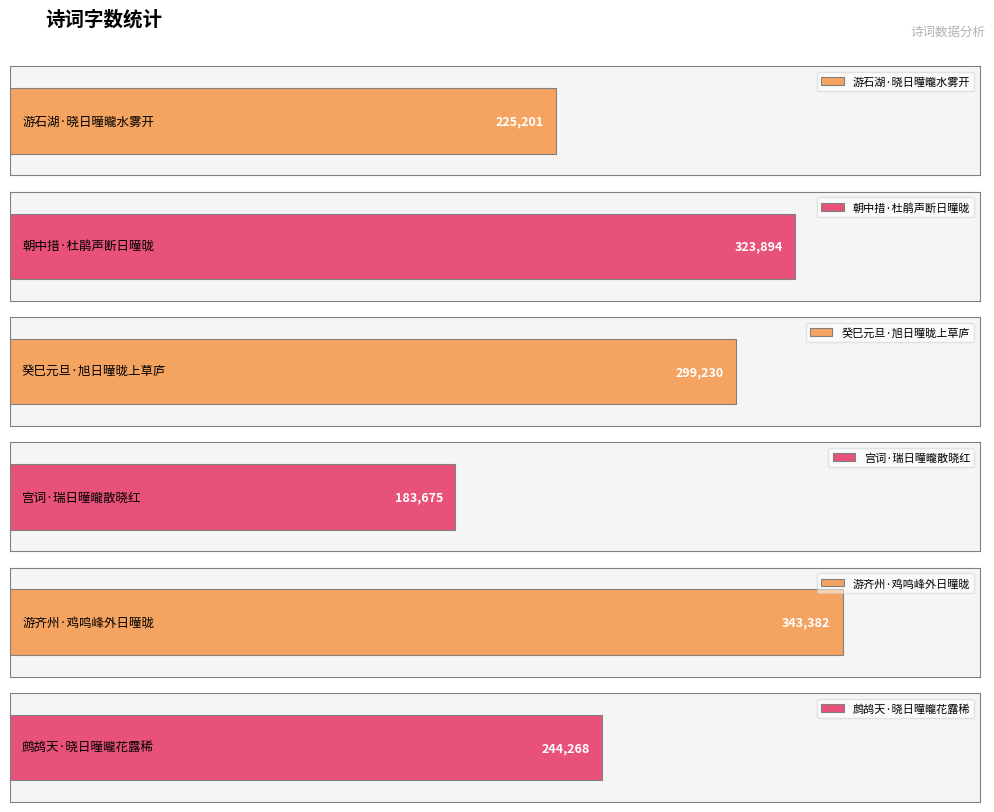

What is the label of the 4th bar from the left?

宫词·瑞日曈曨散晓红